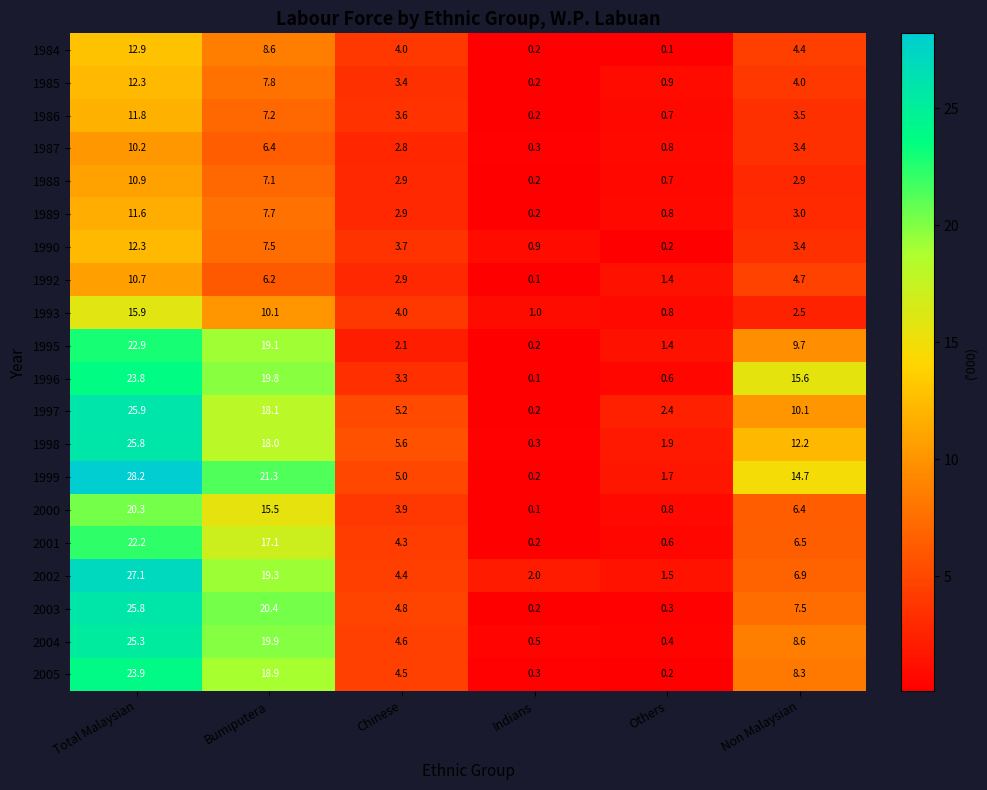

Where is 1995 nearest to the value 11?

Non Malaysian